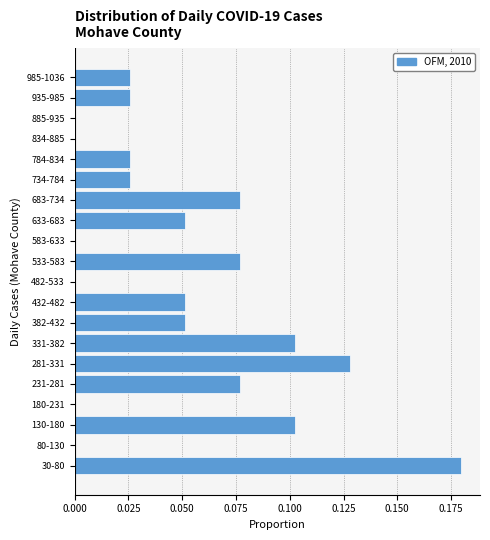

Which has a higher value, 784-834 or 382-432?

382-432